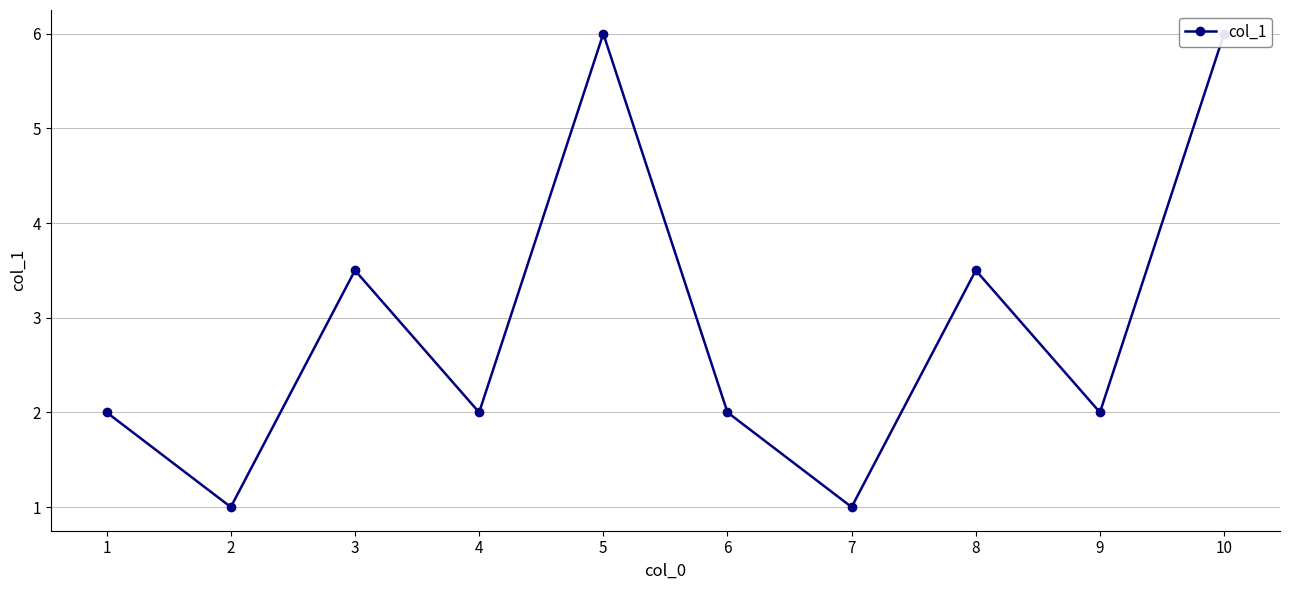

Where is the data nearest to the value 3?

3